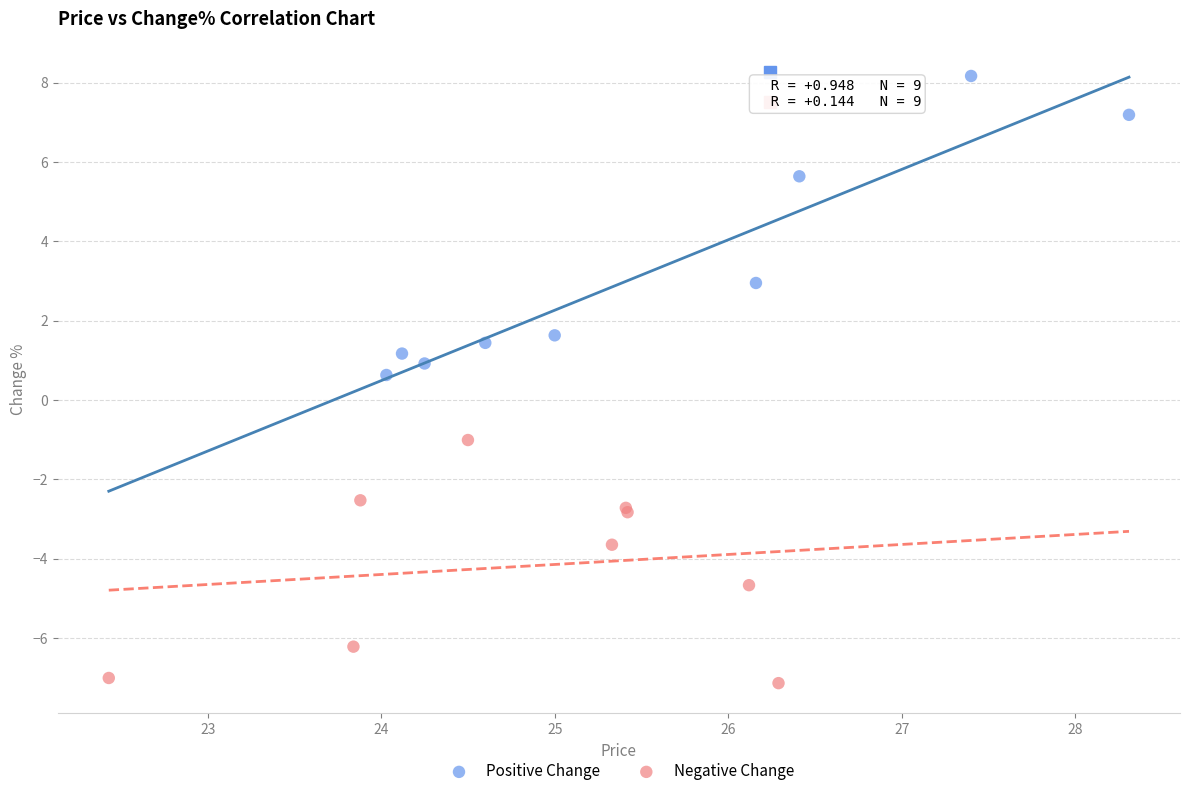

Which series reaches the minimum Y coordinate?

Negative Change